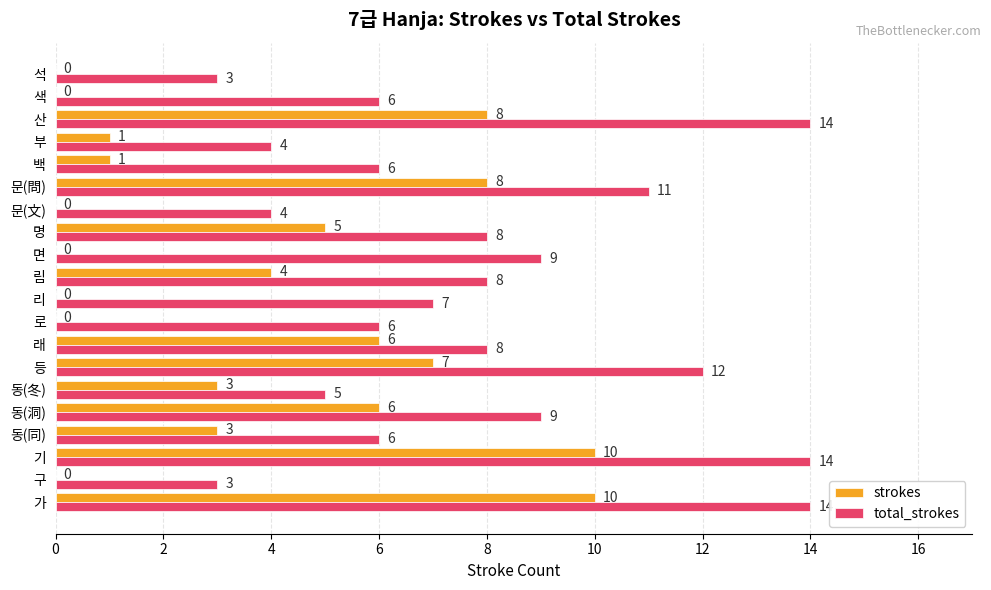

What is the sum of the strokes values at 동(洞) and 동(同)?

9